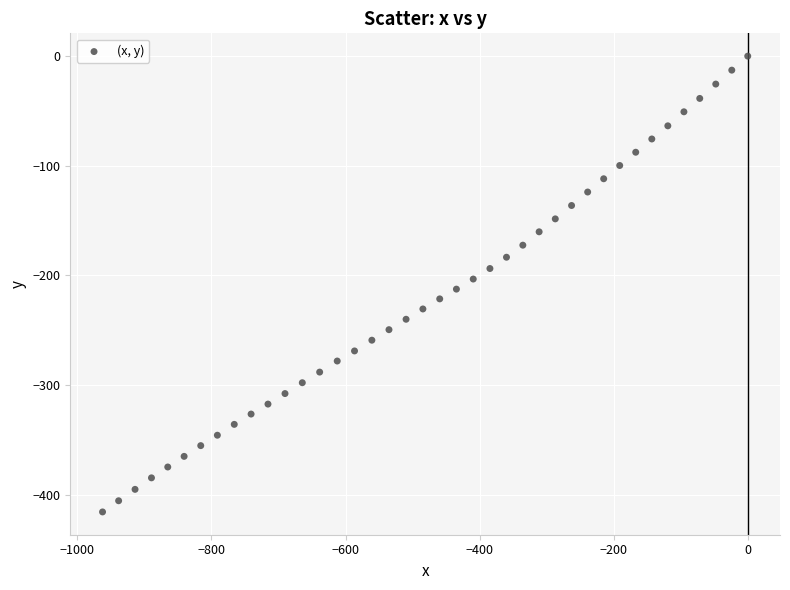

What is the range of X values (max minus min)?

962.5